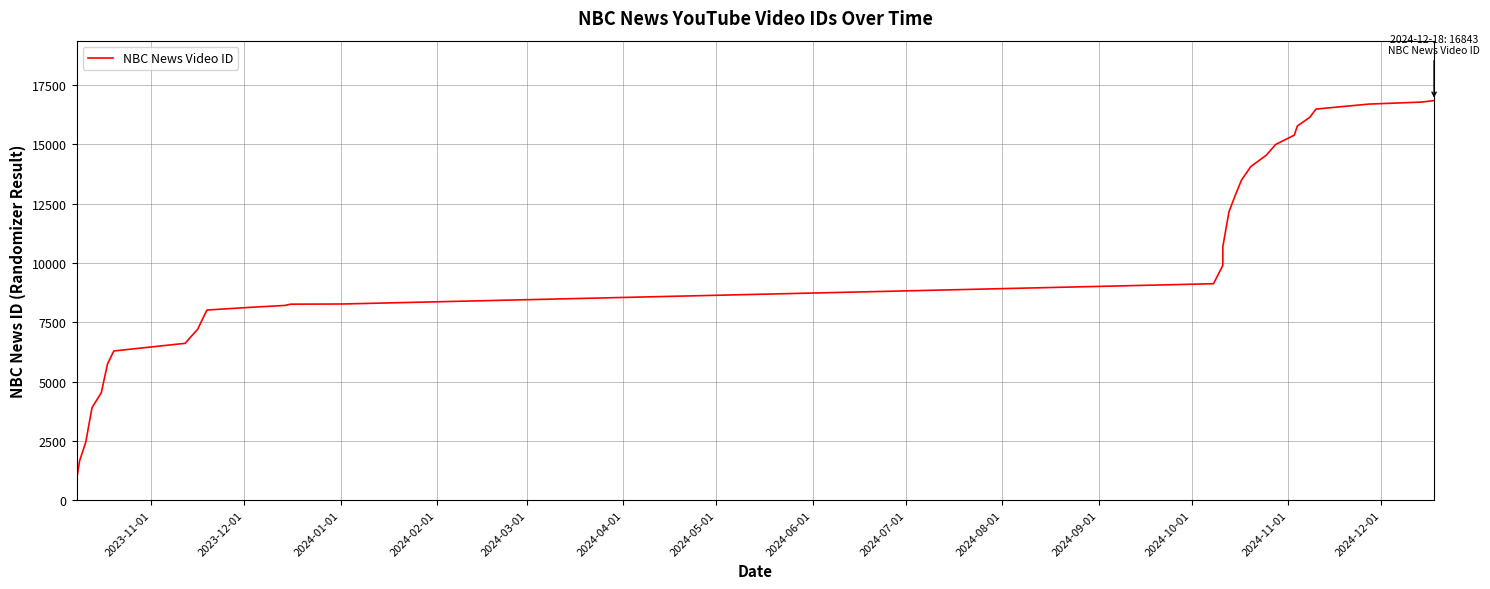

Is it true that the value at 2024-11-01 is 10829?

False